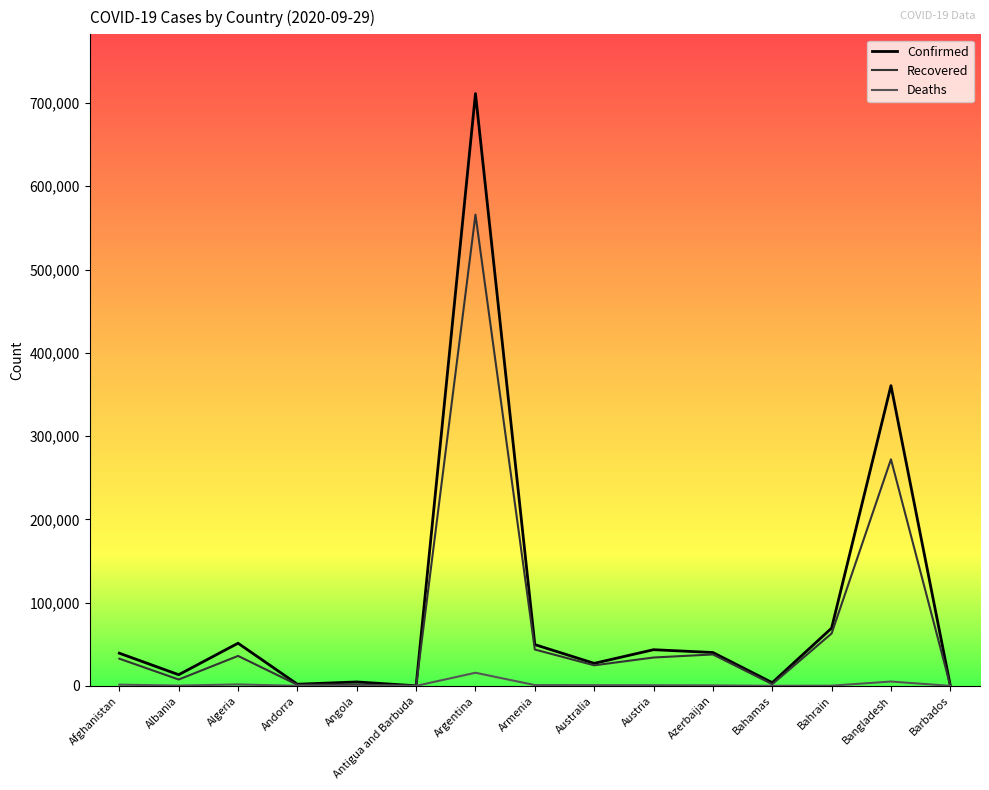

List the series in order of their overall mean, lowest first.

Deaths, Recovered, Confirmed